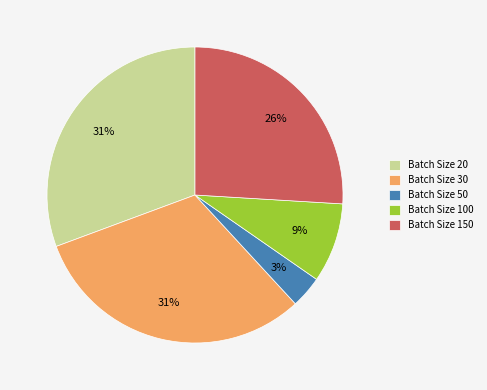

True or false: Batch Size 150 accounts for 32% of the total.

False